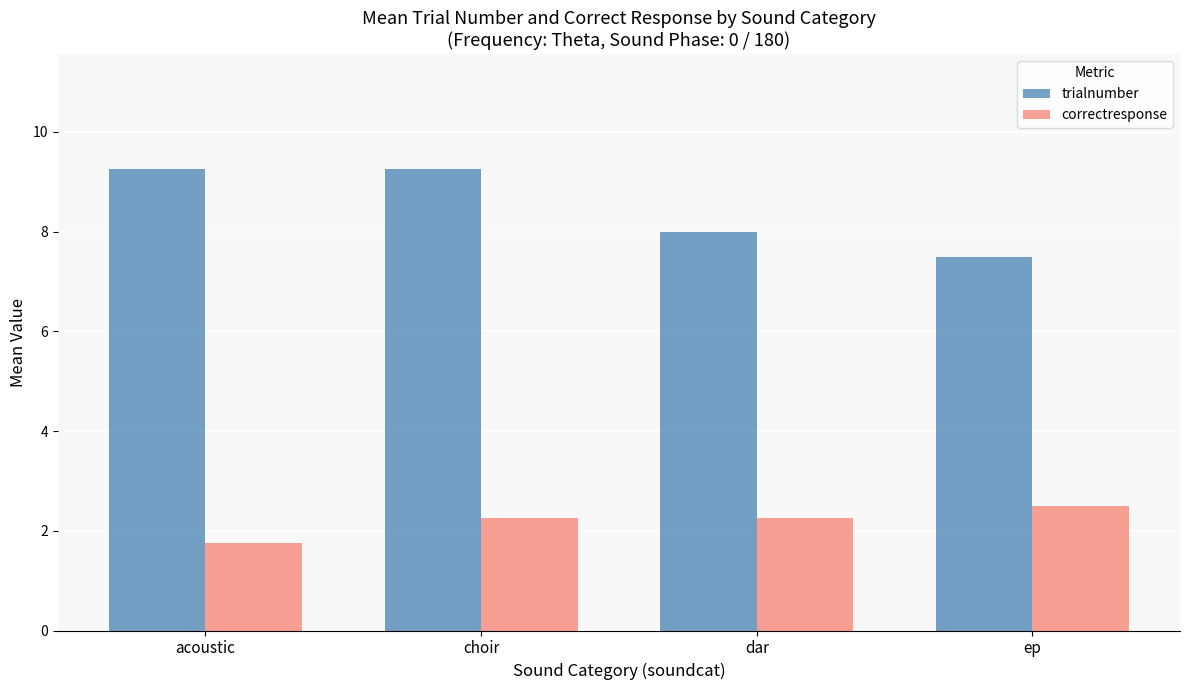

What is the spread (max minus min) of values at acoustic?

7.5